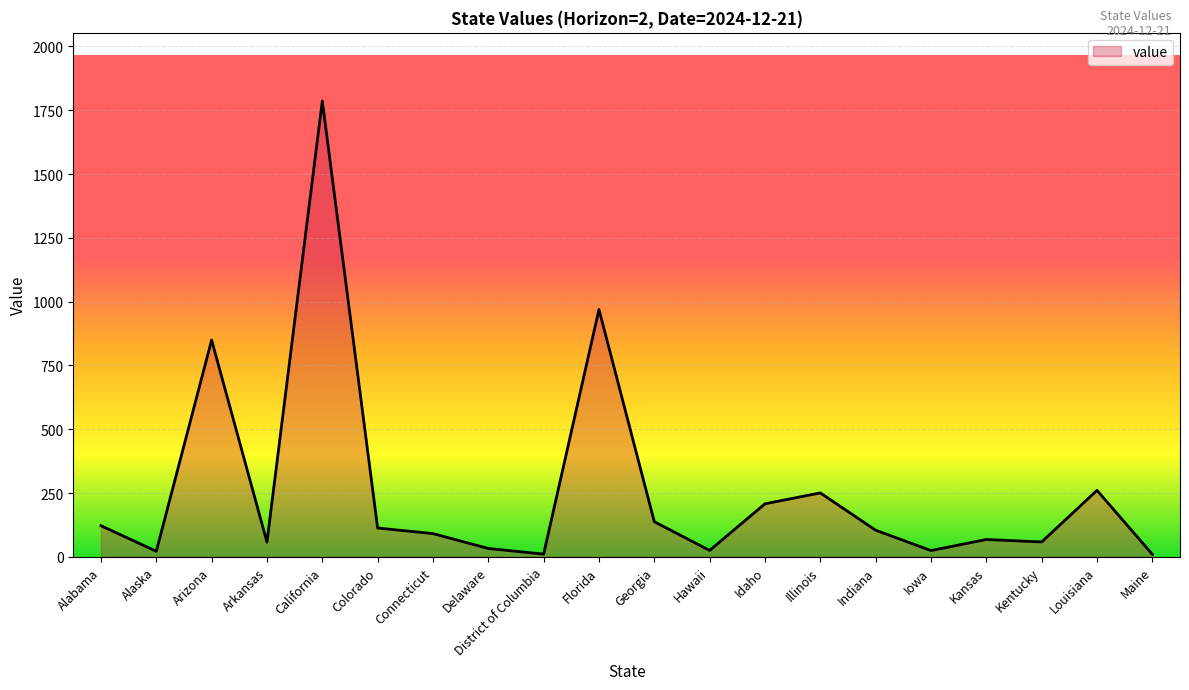

What is the sum of the values at Georgia and Delaware?

170.5